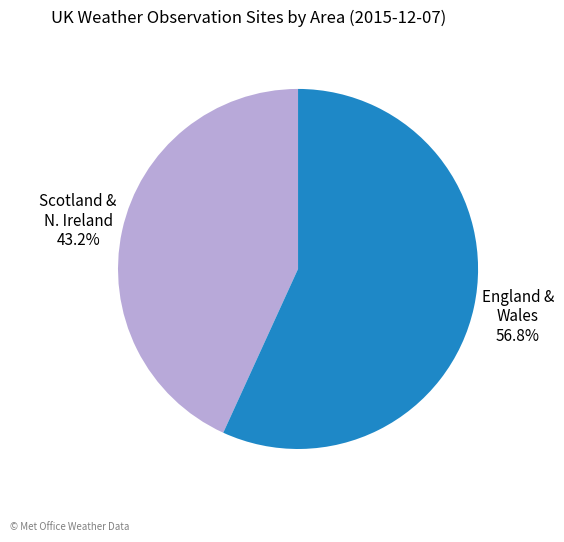

Is there any slice that represents more than half of the pie?

Yes